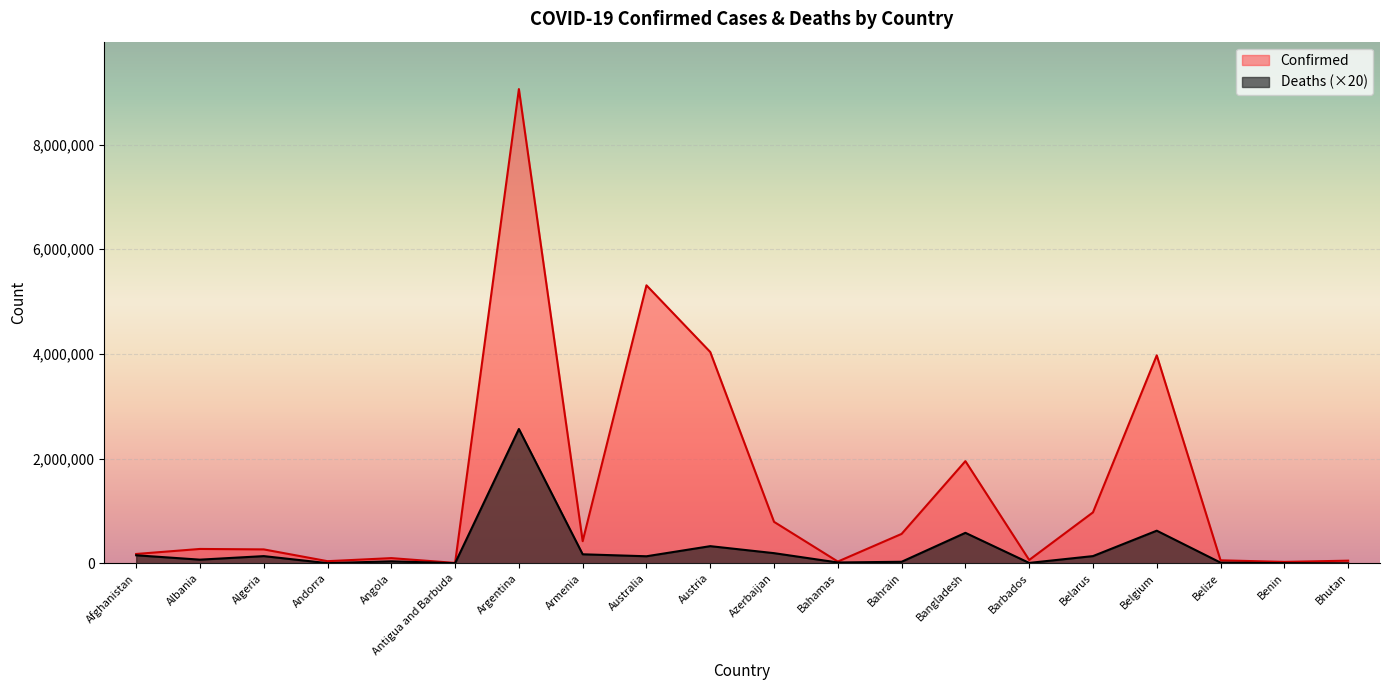

Reading left to right, transcribe all the data shown in this chart.

Confirmed: Afghanistan=178373	Albania=274376	Algeria=265733	Andorra=40709	Angola=99194	Antigua and Barbuda=7535	Argentina=9059351	Armenia=422729	Australia=5310839	Austria=4036813	Azerbaijan=792320	Bahamas=33372	Bahrain=561940	Bangladesh=1952224	Barbados=63785	Belarus=973206	Belgium=3972963	Belize=57331	Benin=26952	Bhutan=50433
Deaths: Afghanistan=153520	Albania=69900	Algeria=137480	Andorra=3060	Angola=38000	Antigua and Barbuda=2700	Argentina=2566120	Armenia=172420	Australia=134540	Austria=327800	Azerbaijan=194100	Bahamas=15780	Bahrain=29460	Bangladesh=582480	Barbados=7620	Belarus=137880	Belgium=623300	Belize=13440	Benin=3260	Bhutan=320